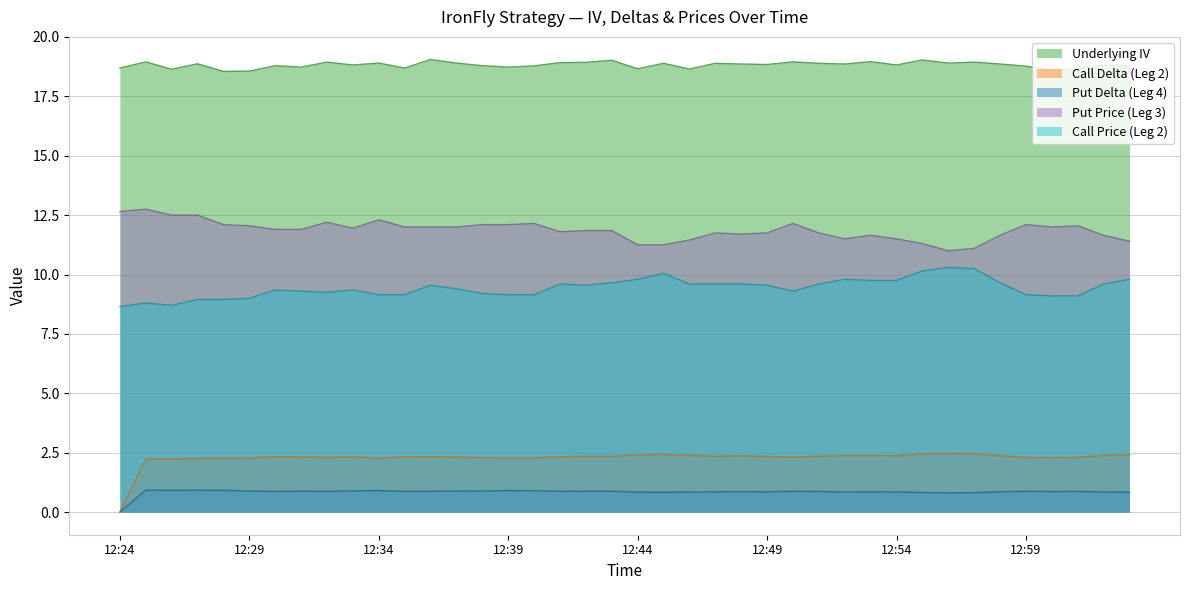

How many categories are shown in the chart?

40